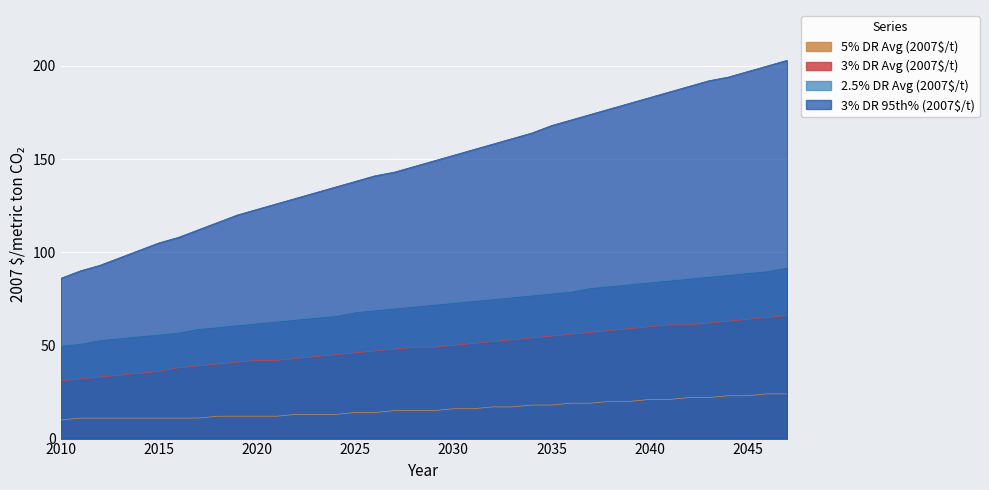

True or false: 5% DR Avg (2007$/t) and 3% DR 95th% (2007$/t) cross at least once.

False